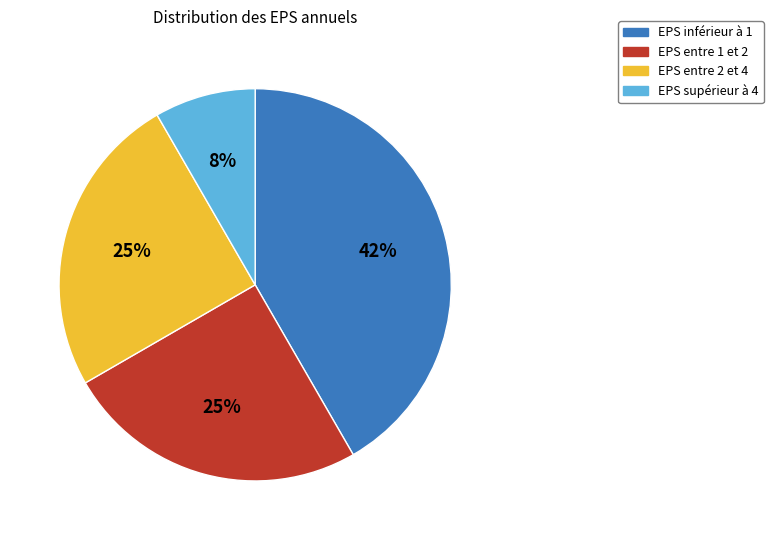

To the nearest percent, what portion does EPS entre 2 et 4 represent?

25%